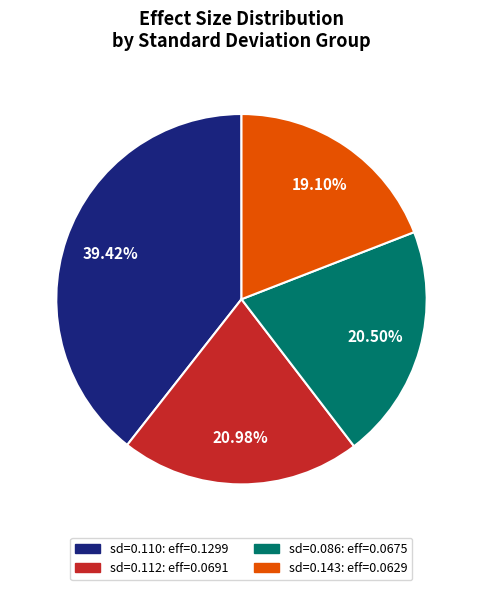

To the nearest percent, what is the average slice percentage?

25%